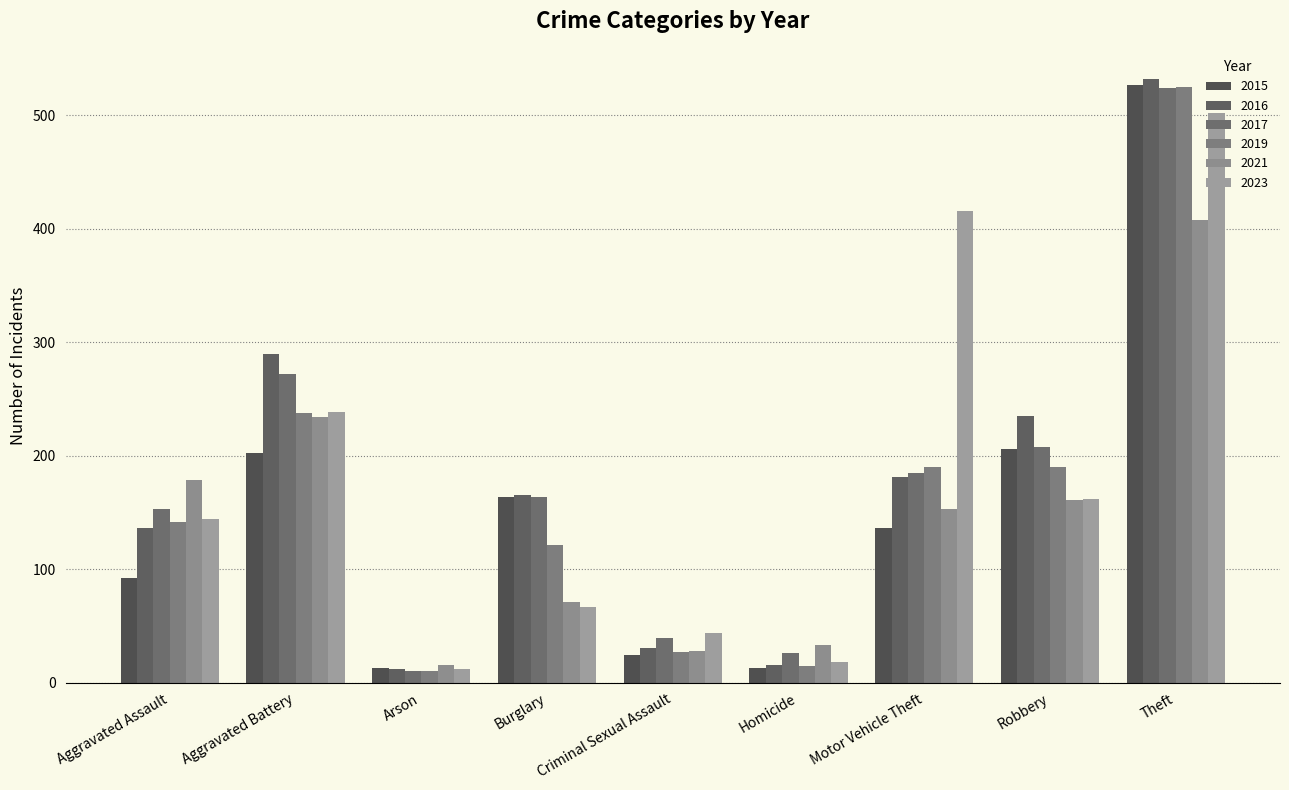

What is the difference between the maximum and minimum values in the 2021 series?

392